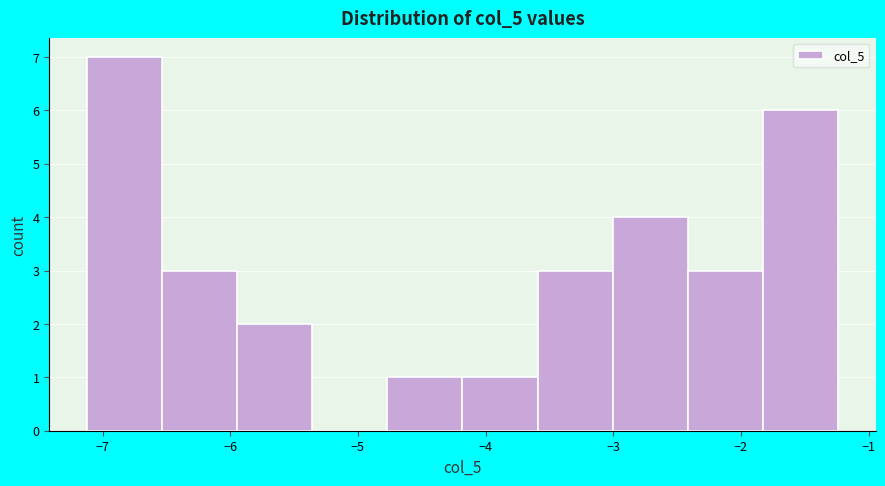

Which range on the x-axis has the tallest bar?

-7.1 to -6.5